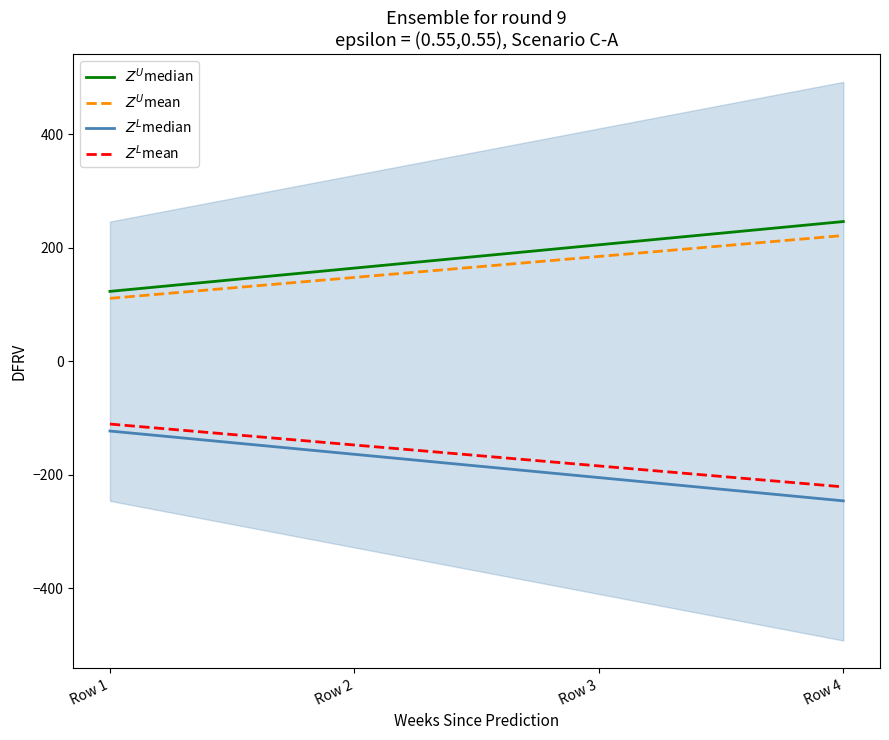

How many data points in $Z^L$mean are less than -147?

3